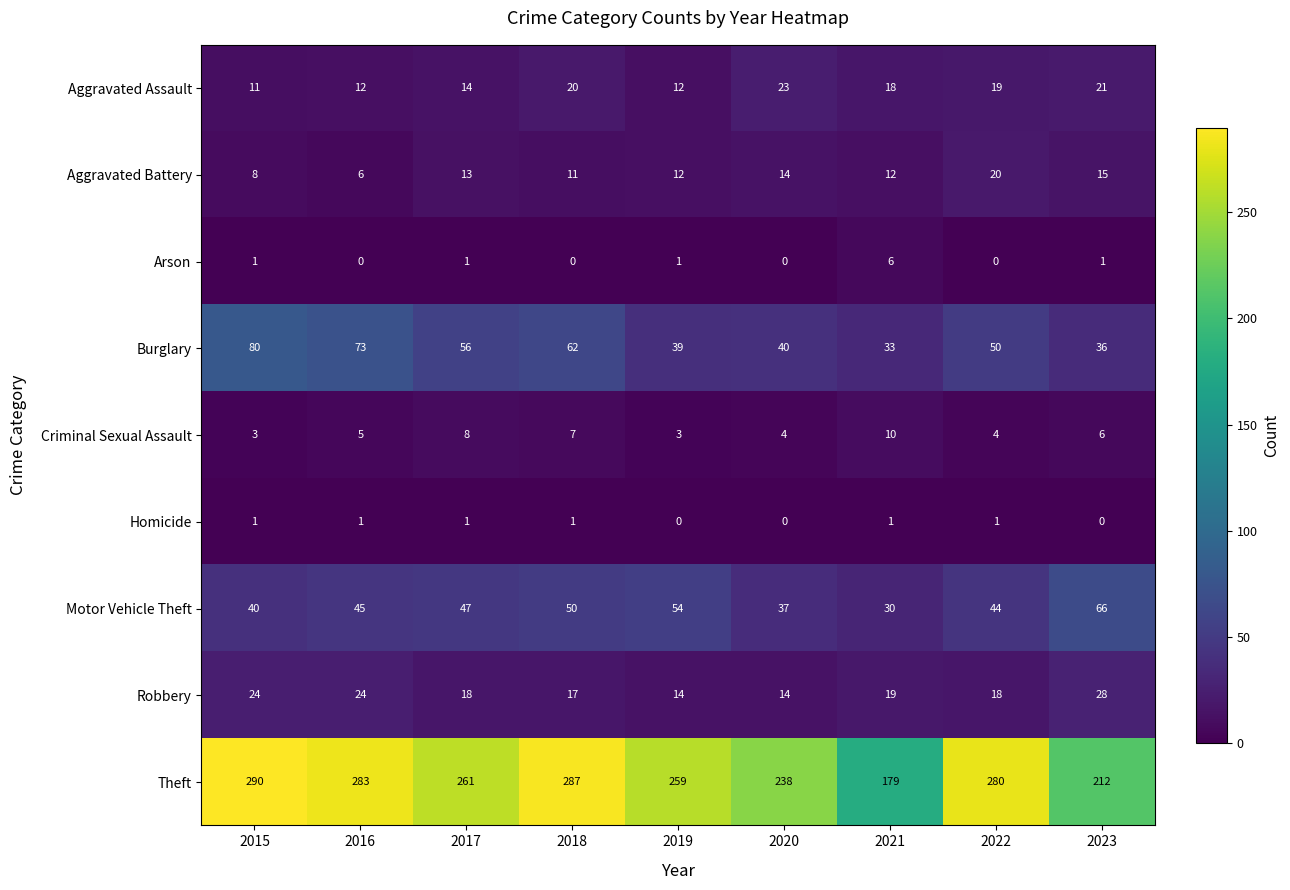

Count the number of categories in the chart.

9